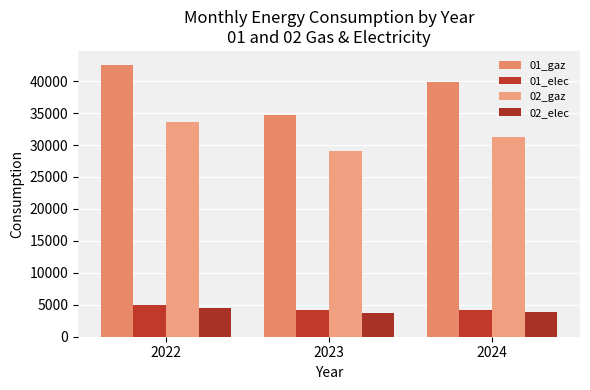

True or false: 01_elec has a value of 1322.2 at 2024.

False